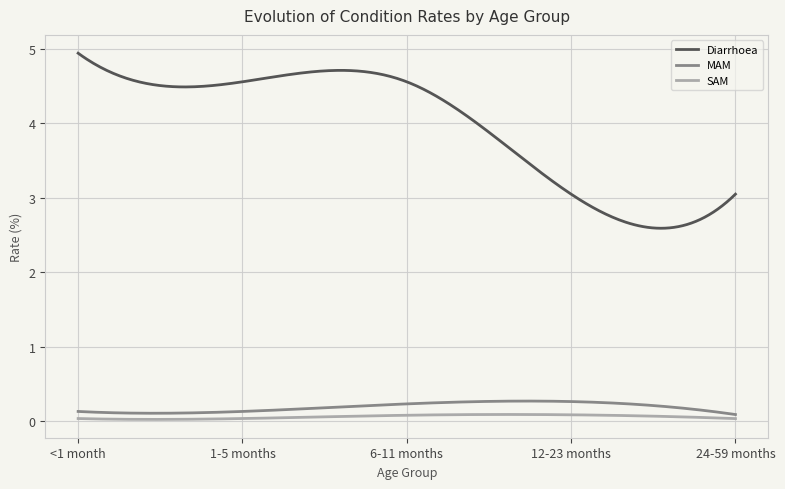

How many MAM values are between 0 and 1?

300